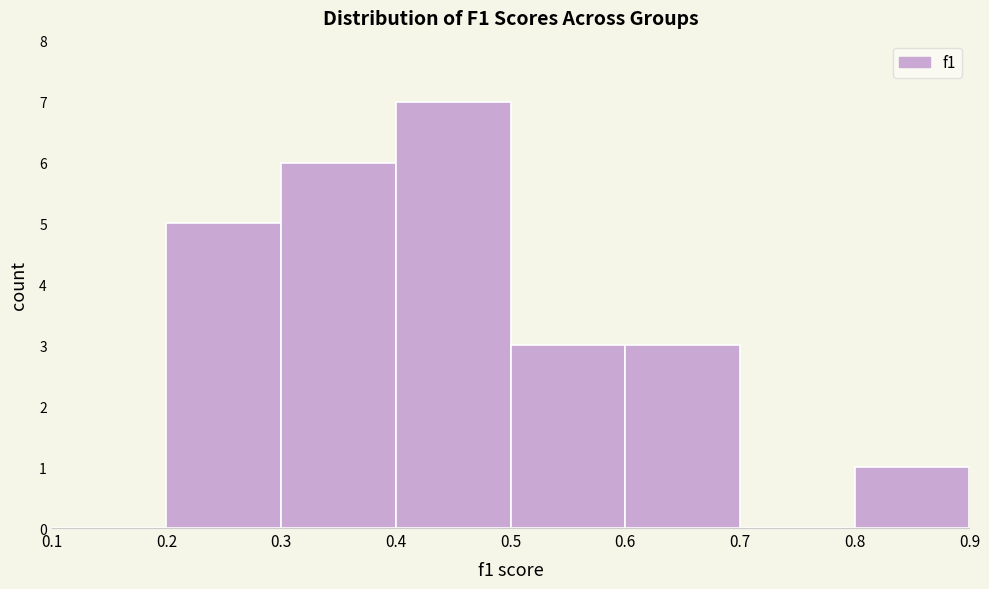

Which range on the x-axis has the tallest bar?

0.4 to 0.5